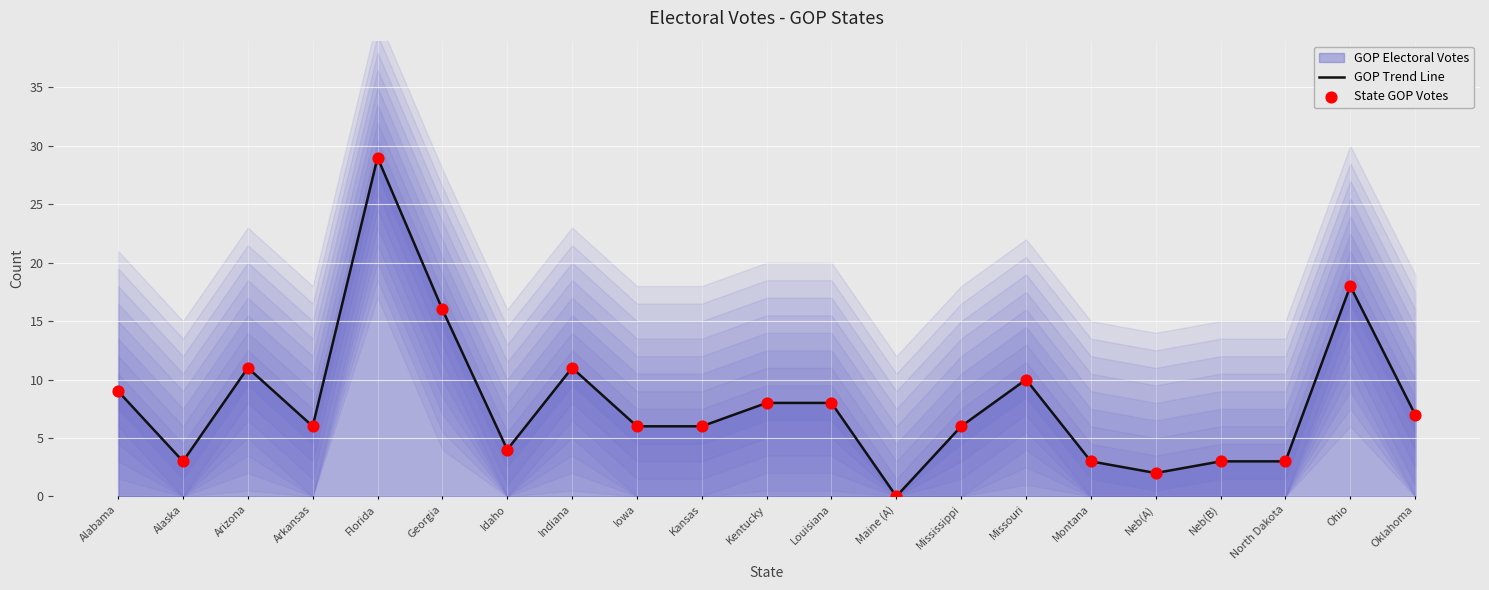

Is the value of State GOP Votes at Louisiana greater than the value of GOP Trend Line at Idaho?

Yes